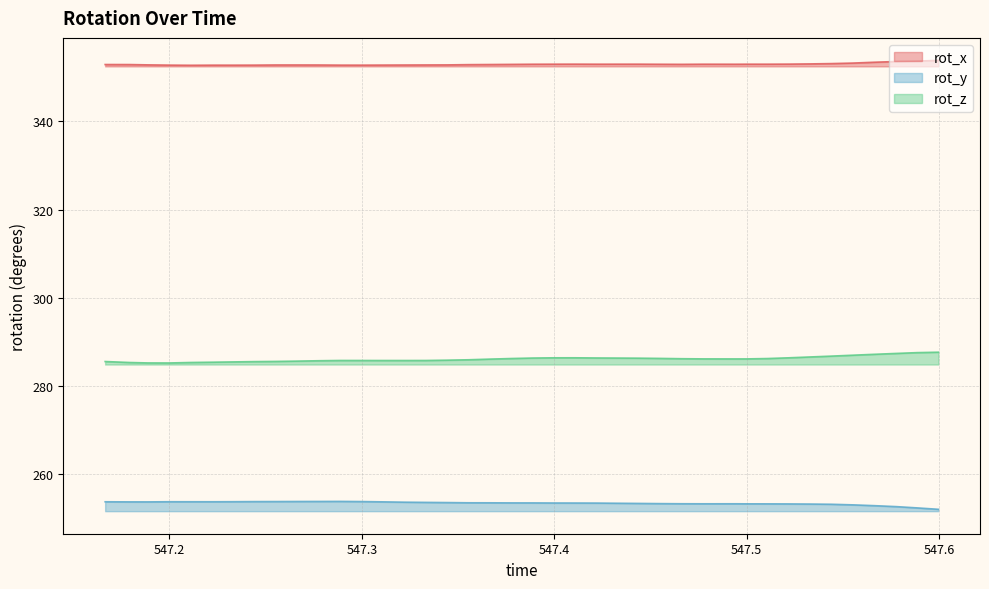

How many lines are shown in the chart?

3